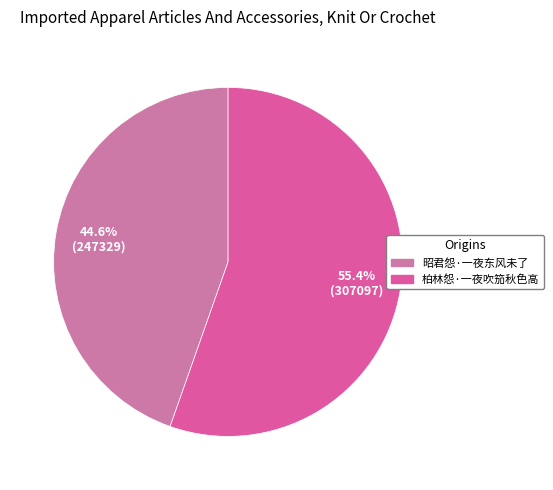

What is the majority slice?

柏林怨·一夜吹笳秋色高